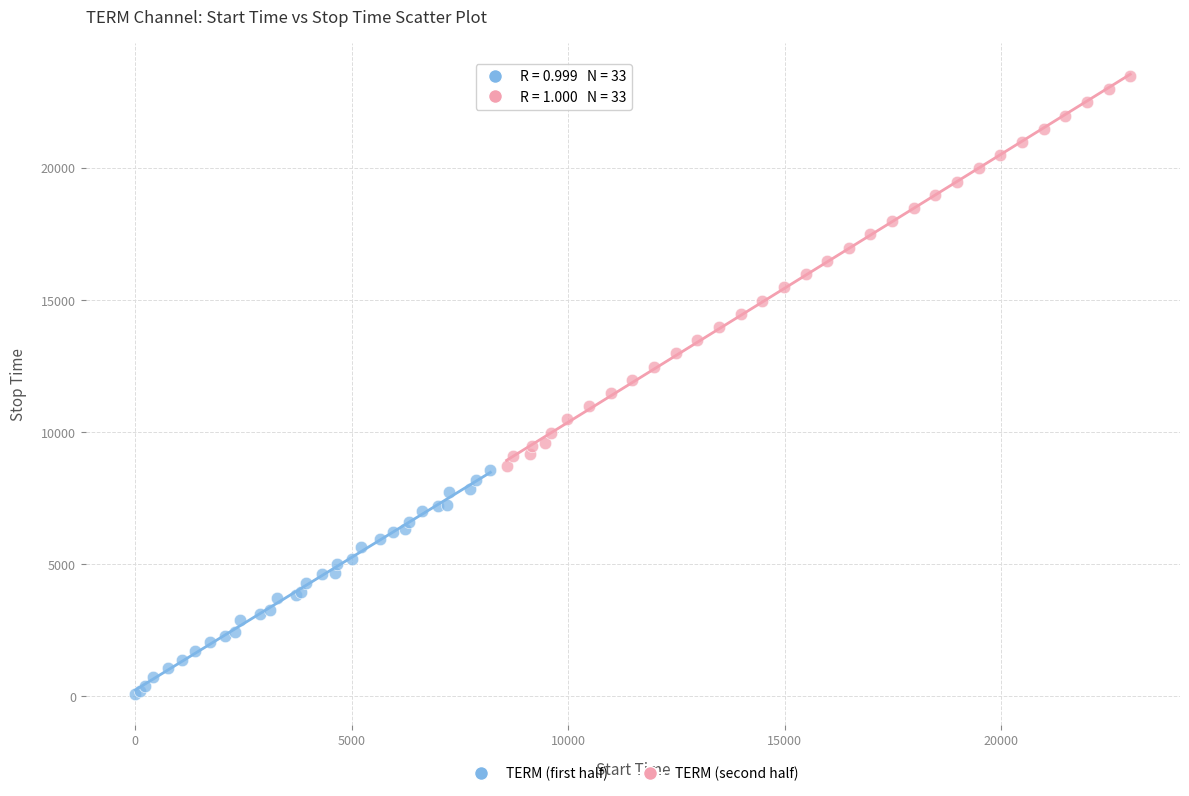

Which series reaches the maximum Y coordinate?

TERM (second half)